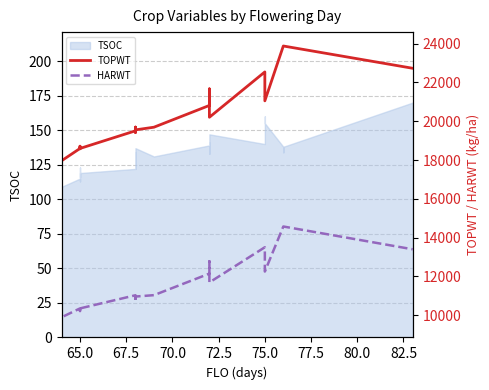

Between 80.0 and 14, which series saw the biggest shift?

TOPWT